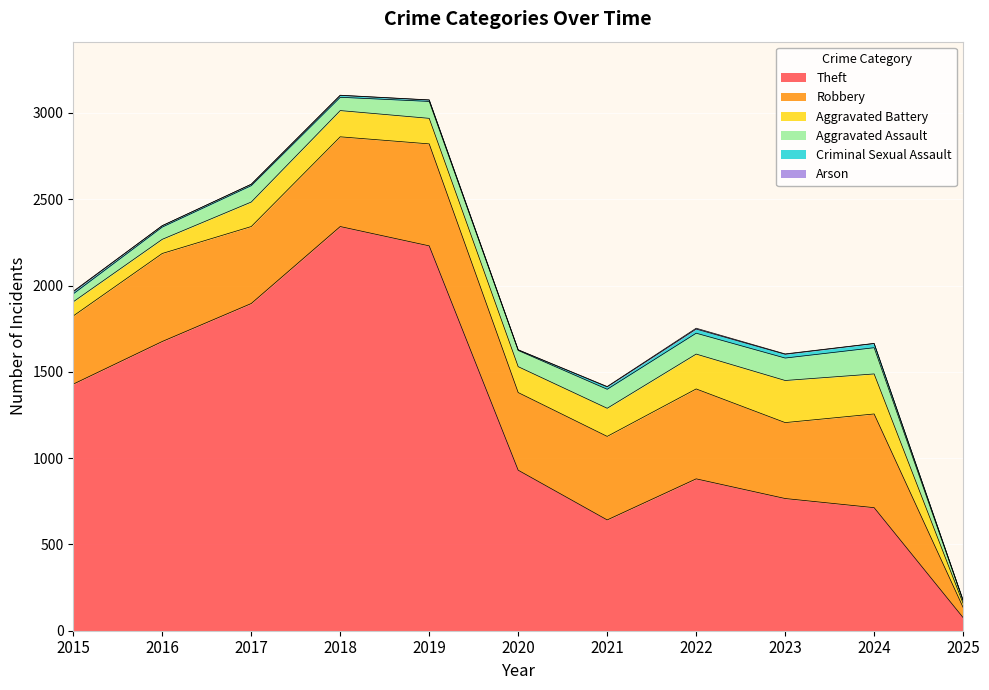

What is the minimum value for Criminal Sexual Assault?

2